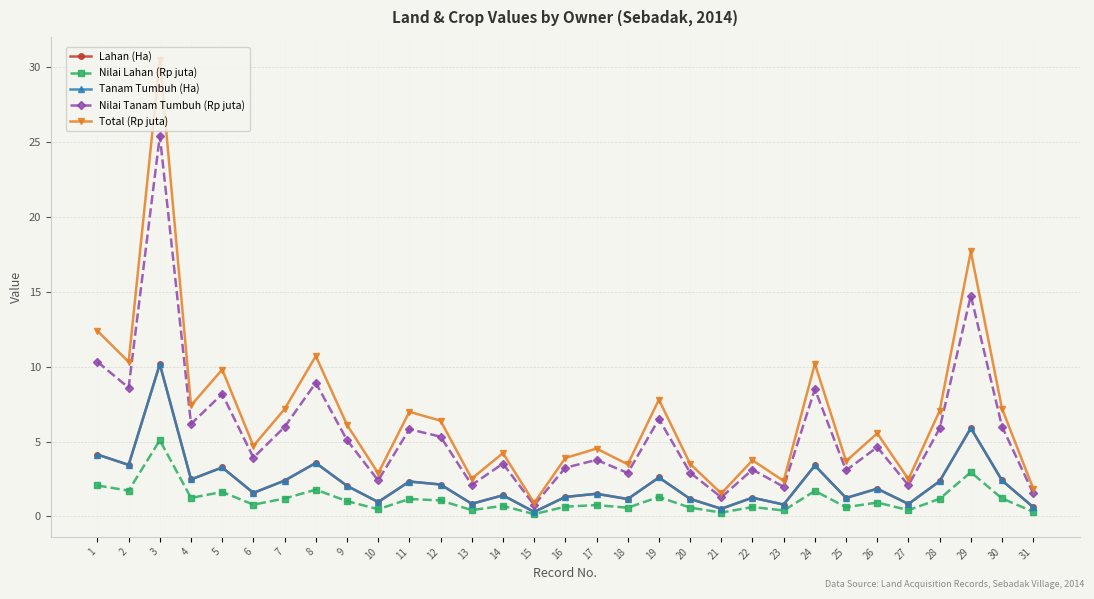

What is the difference between the highest and lowest values at 24?

8.5